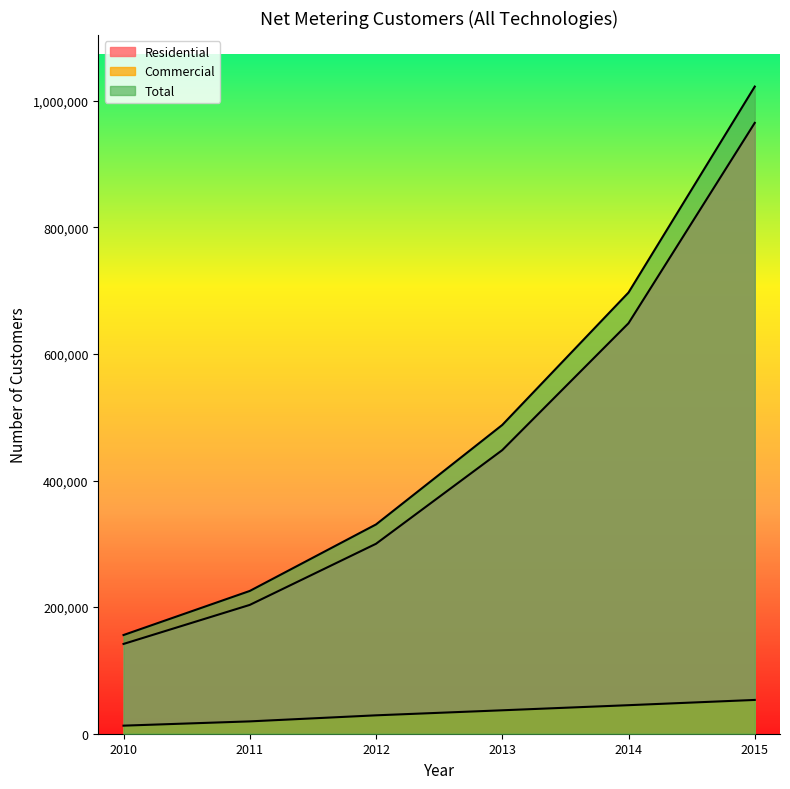

What is the spread (max minus min) of values at 2014?

651938